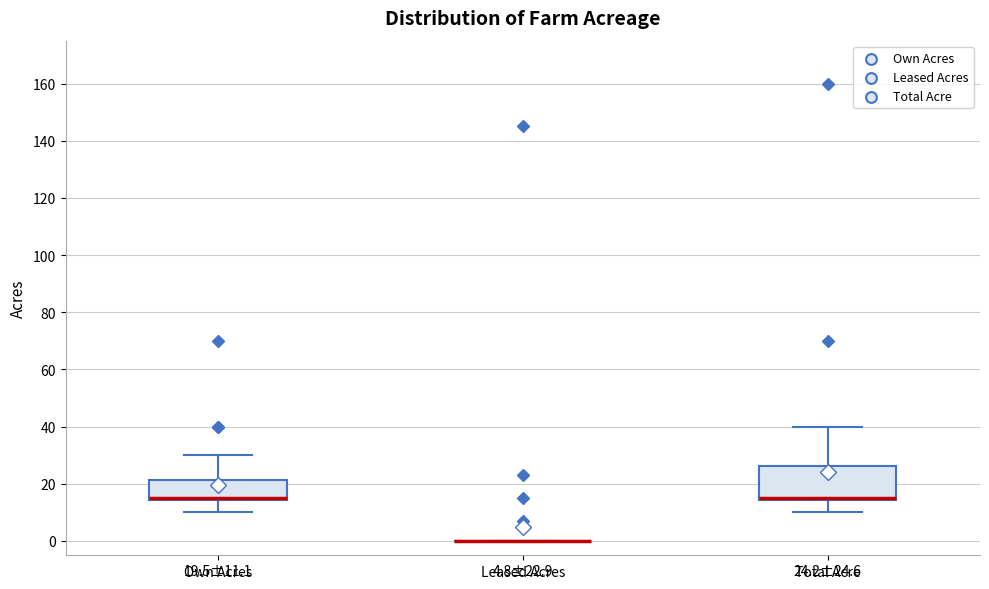

Comparing the boxes themselves (not the whiskers), which one is the tallest?

Total Acre